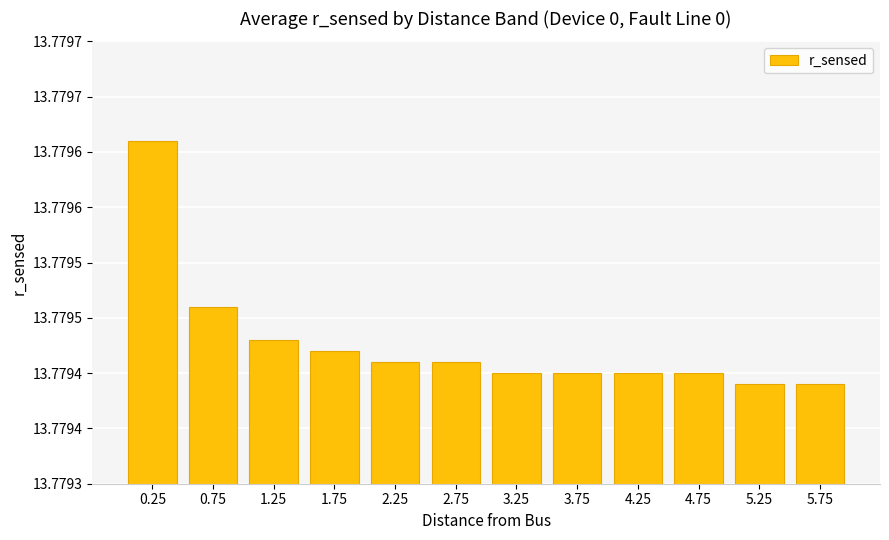

Is it true that the value at 0.25 is 3.5?

False